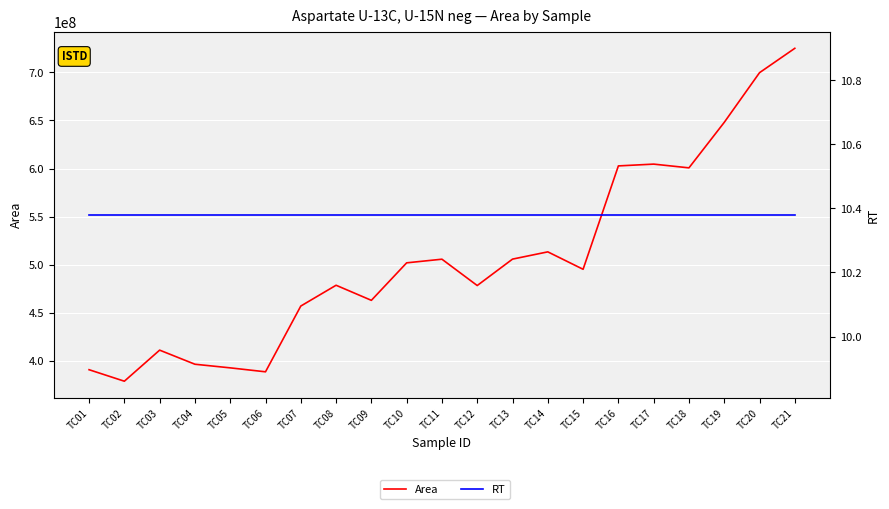

Which series has the largest total across all categories?

Area